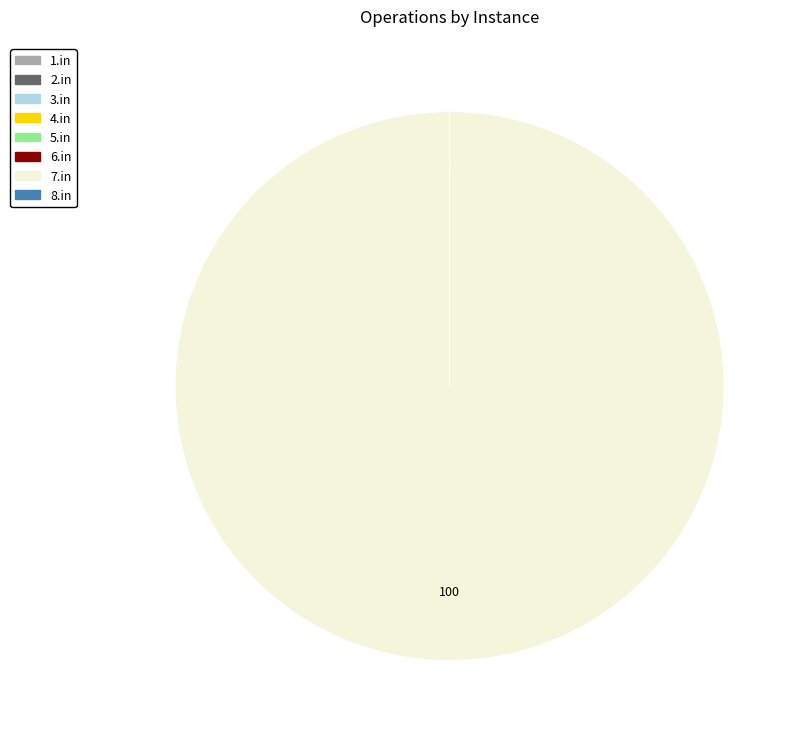

Which slice represents more than half of the pie?

7.in